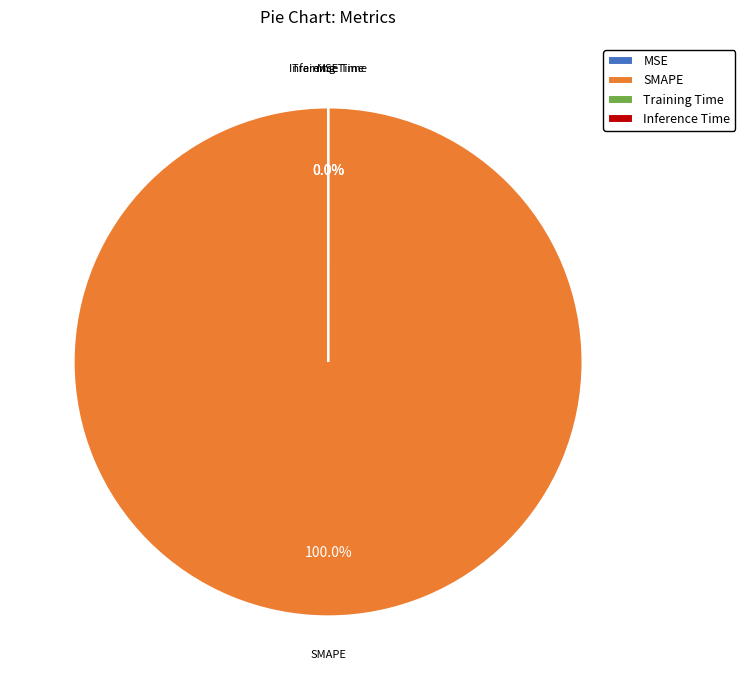

What percentage is the SMAPE slice, to the nearest percent?

100%